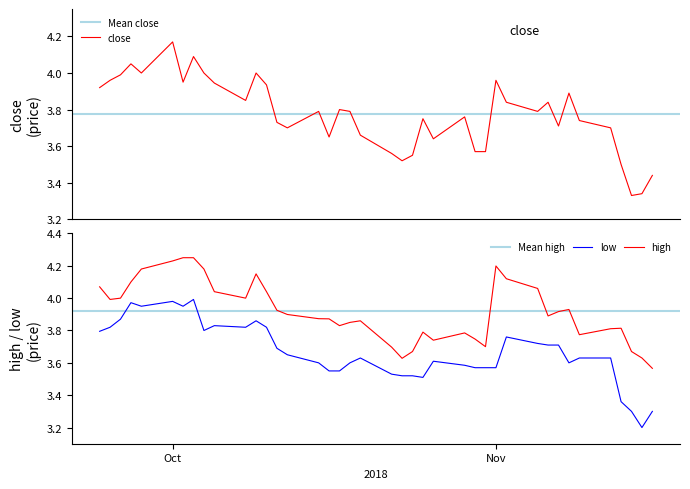

Reading left to right, transcribe all the data shown in this chart.

close: 3.9	4.0	4.0	4.1	4.0	4.2	4.0	4.1	4.0	3.9	3.8	4.0	3.9	3.7	3.7	3.8	3.7	3.8	3.8	3.7	3.6	3.5	3.5	3.8	3.6	3.8	3.6	3.6	4.0	3.8	3.8	3.8	3.7	3.9	3.7	3.7	3.5	3.3	3.3	3.4
high: 4.1	4.0	4.0	4.1	4.2	4.2	4.2	4.2	4.2	4.0	4.0	4.2	4.0	3.9	3.9	3.9	3.9	3.8	3.8	3.9	3.7	3.6	3.7	3.8	3.7	3.8	3.7	3.7	4.2	4.1	4.1	3.9	3.9	3.9	3.8	3.8	3.8	3.7	3.6	3.6
low: 3.8	3.8	3.9	4.0	4.0	4.0	4.0	4.0	3.8	3.8	3.8	3.9	3.8	3.7	3.7	3.6	3.5	3.5	3.6	3.6	3.5	3.5	3.5	3.5	3.6	3.6	3.6	3.6	3.6	3.8	3.7	3.7	3.7	3.6	3.6	3.6	3.4	3.3	3.2	3.3